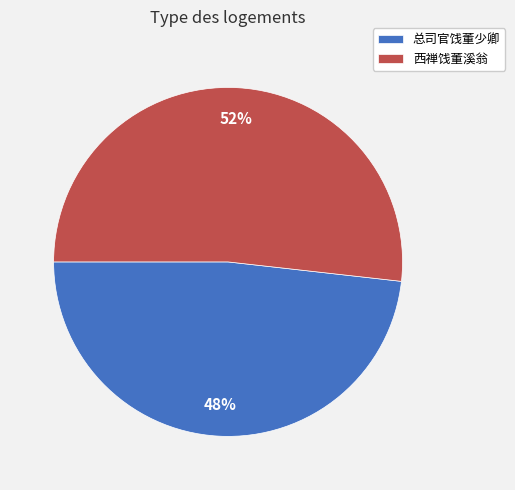

What percentage is the 西禅饯董溪翁 slice, to the nearest percent?

52%